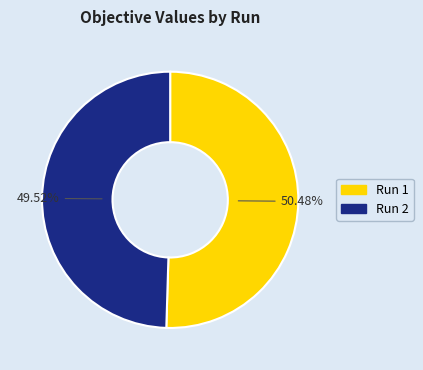

How many slices are in this pie chart?

2